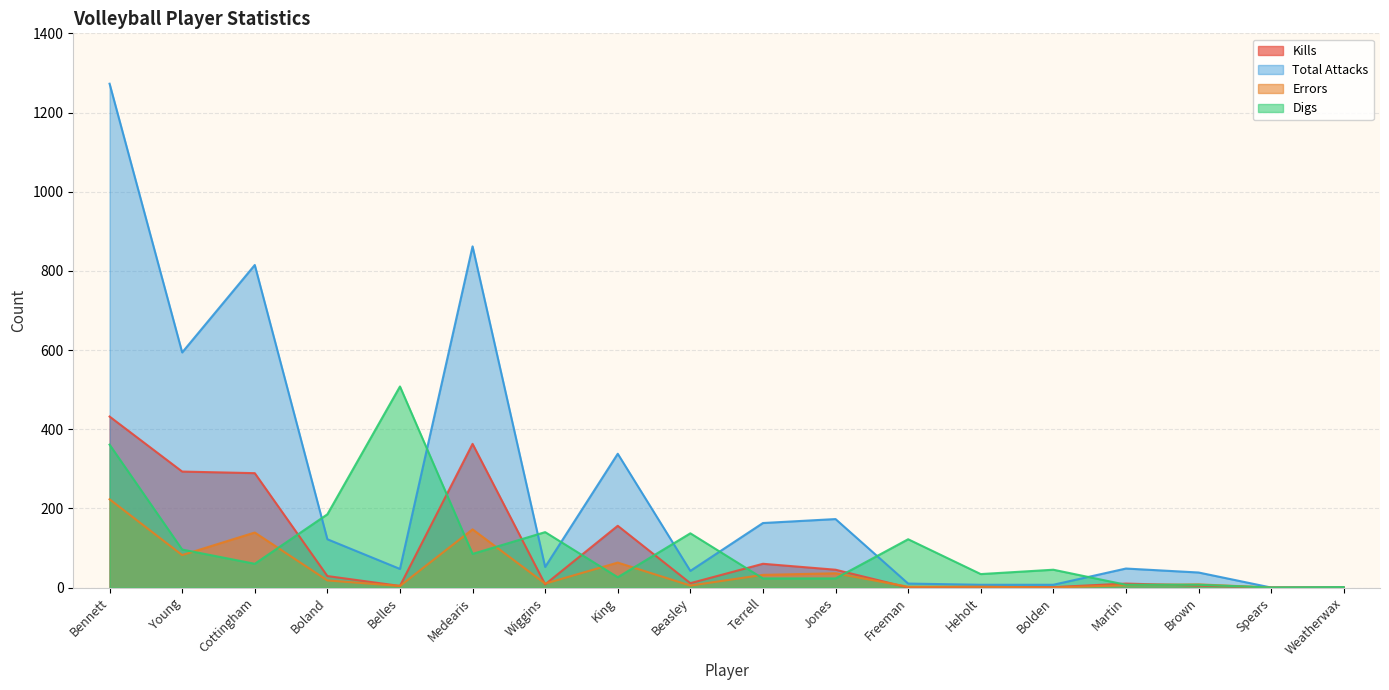

What is the total value across all series at Heholt?

45